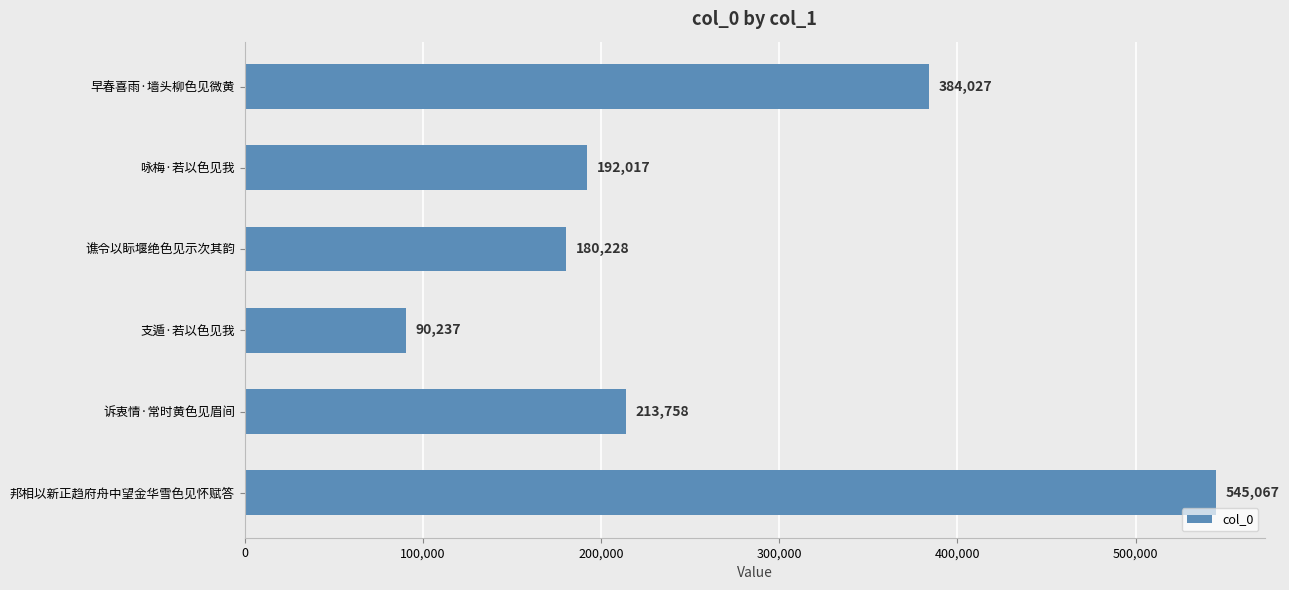

Reading bottom to top, what are all the values shown in this chart?

545067	213758	90237	180228	192017	384027